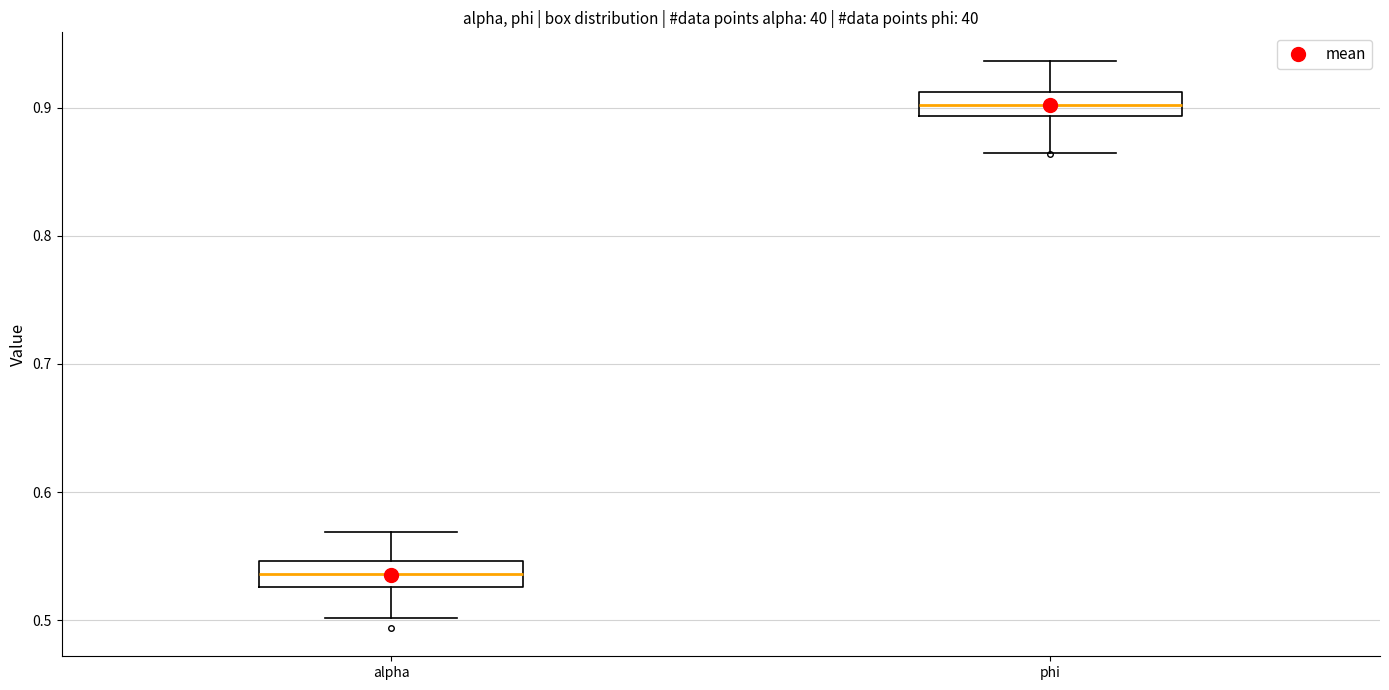

Where does the lower whisker of the box for phi end on the y-axis? The values are not printed on the chart, so give them approximately, as read against the axis.

0.86